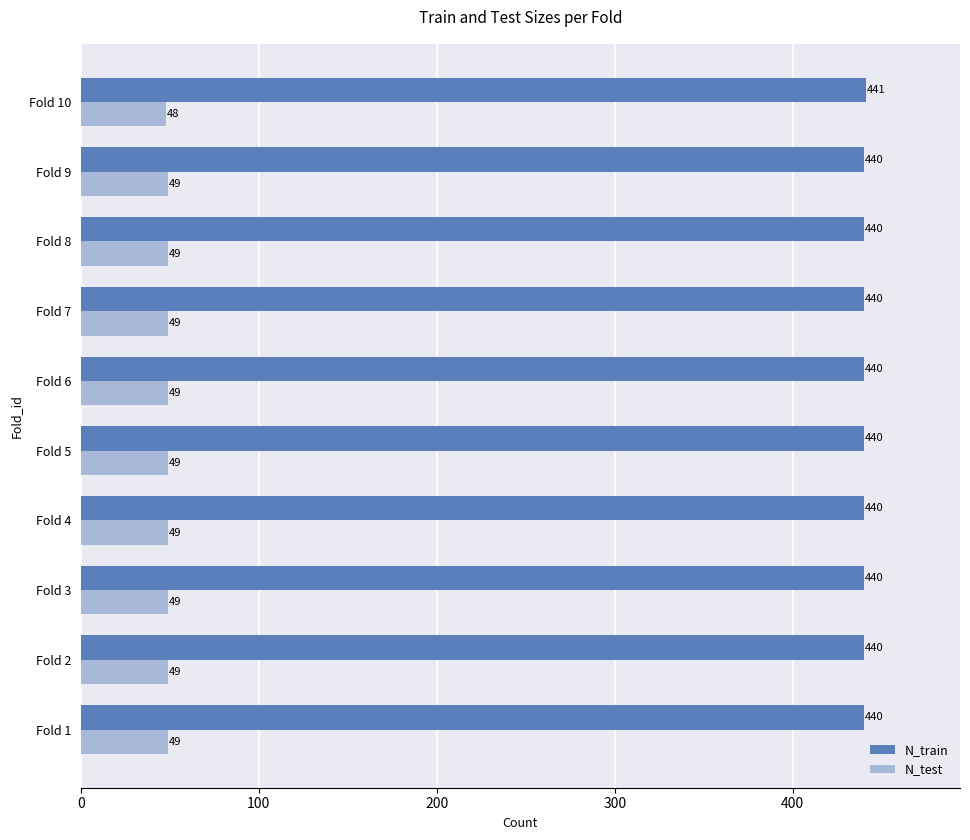

The N_test series shows 33 at Fold 5. True or false?

False